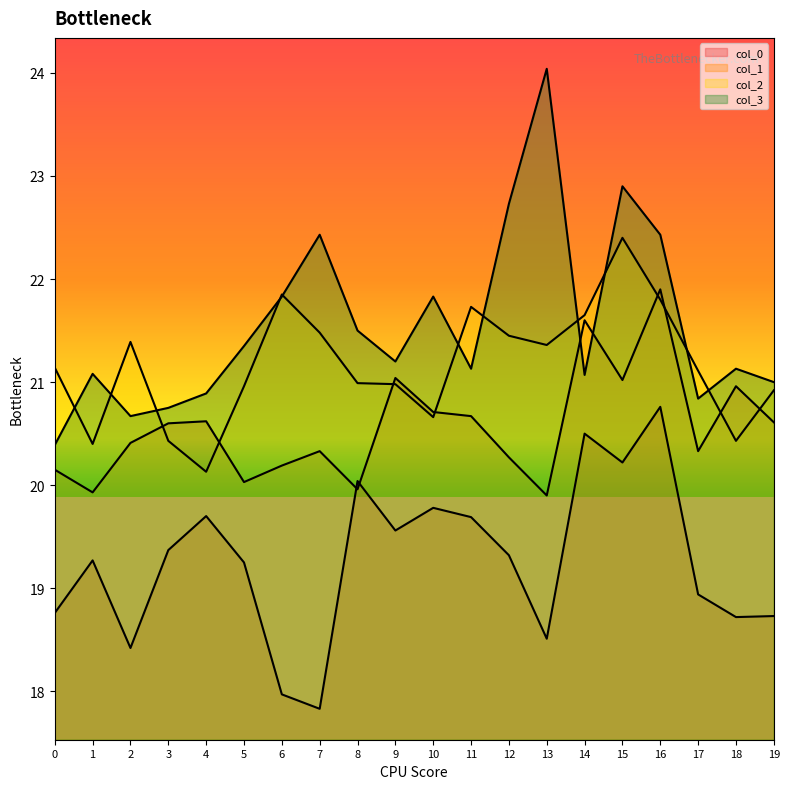

Reading left to right, what are all the values shown in this chart?

0: 18.8	19.3	18.4	19.4	19.7	19.2	18.0	17.8	20.0	19.6	19.8	19.7	19.3	18.5	20.5	20.2	20.8	18.9	18.7	18.7
1: 20.1	19.9	20.4	20.6	20.6	20.0	20.2	20.3	20.0	21.0	20.7	20.7	20.3	19.9	21.6	21.0	21.9	20.3	21.0	20.6
2: 21.1	20.4	21.4	20.4	20.1	21.0	21.9	21.5	21.0	21.0	20.7	21.7	21.4	21.4	21.6	22.4	21.8	21.1	20.4	20.9
3: 20.4	21.1	20.7	20.8	20.9	21.4	21.8	22.4	21.5	21.2	21.8	21.1	22.7	24.0	21.1	22.9	22.4	20.8	21.1	21.0